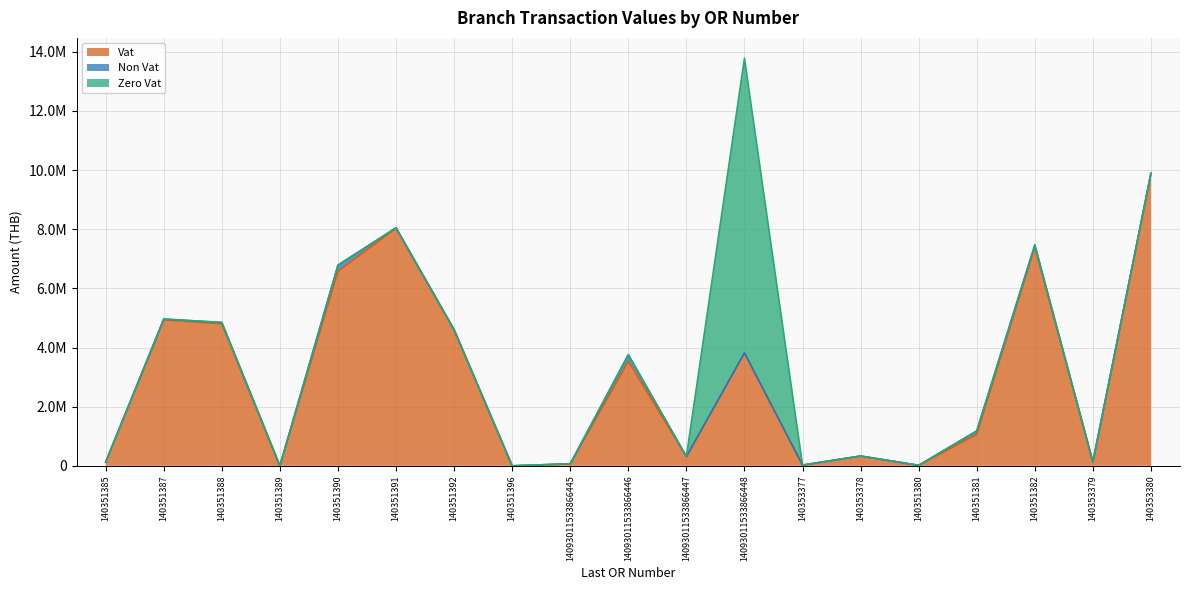

What is the maximum value shown in the chart?

9959002.6